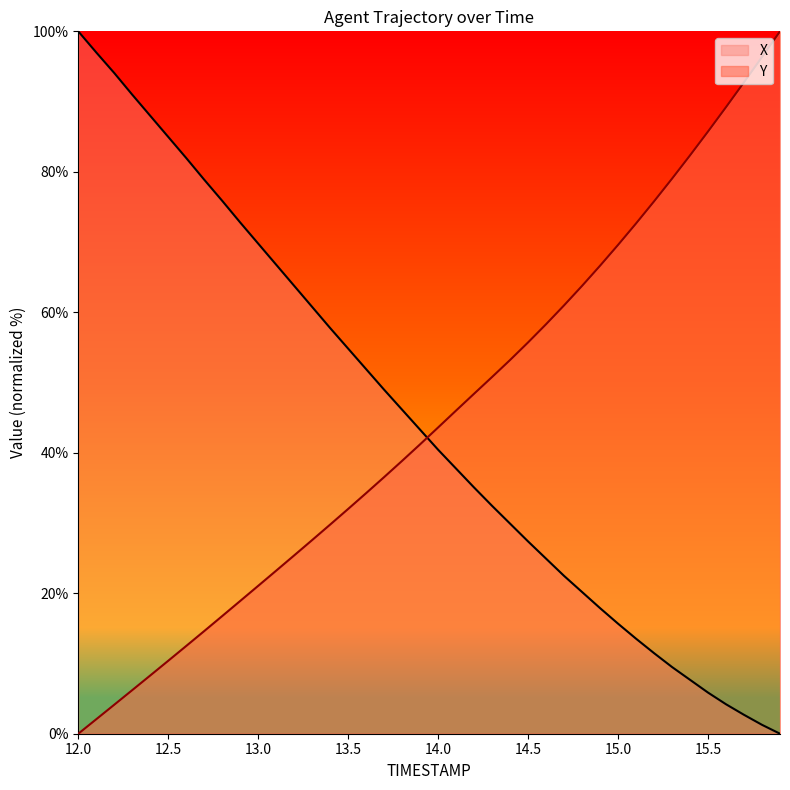

What position from the right is 15.9?

1